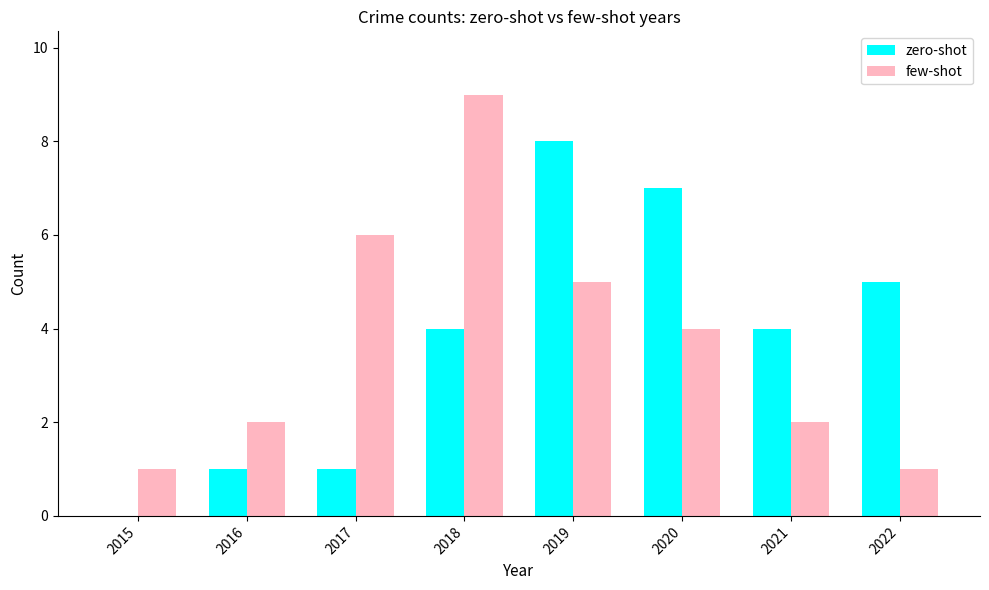

What is the total value across all series at 2020?

11